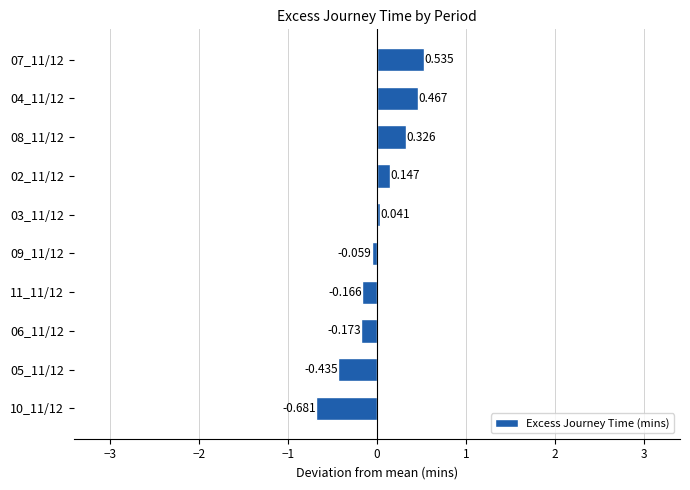

How many negative values are there?

5